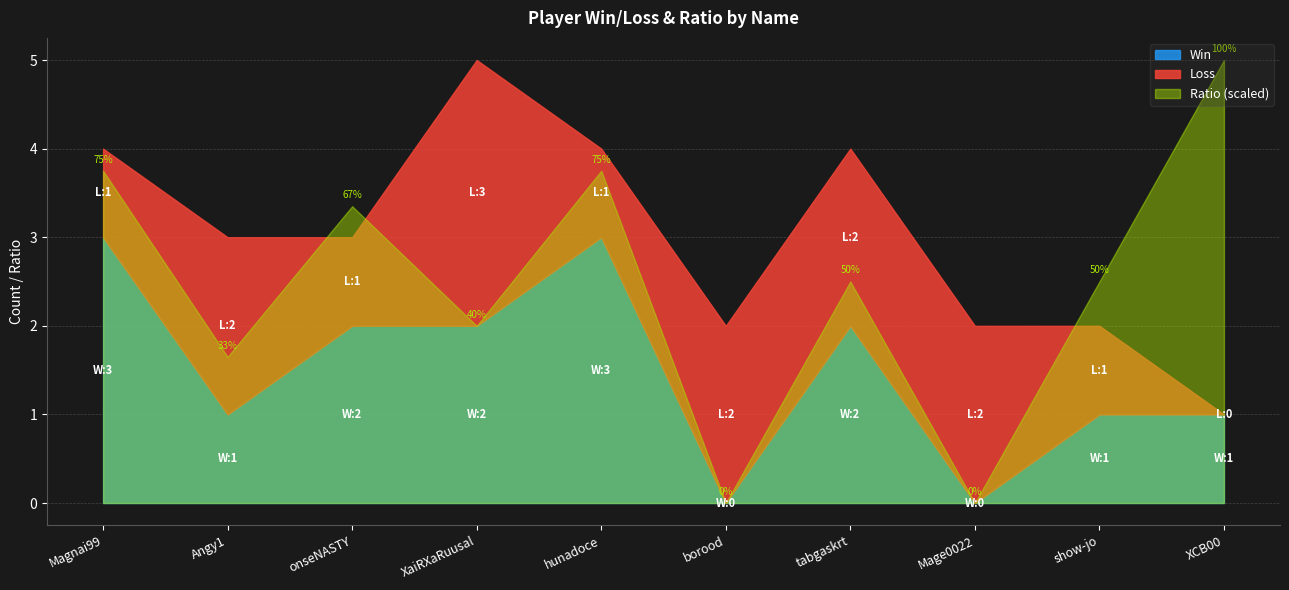

What position from the right is Magnai99?

10